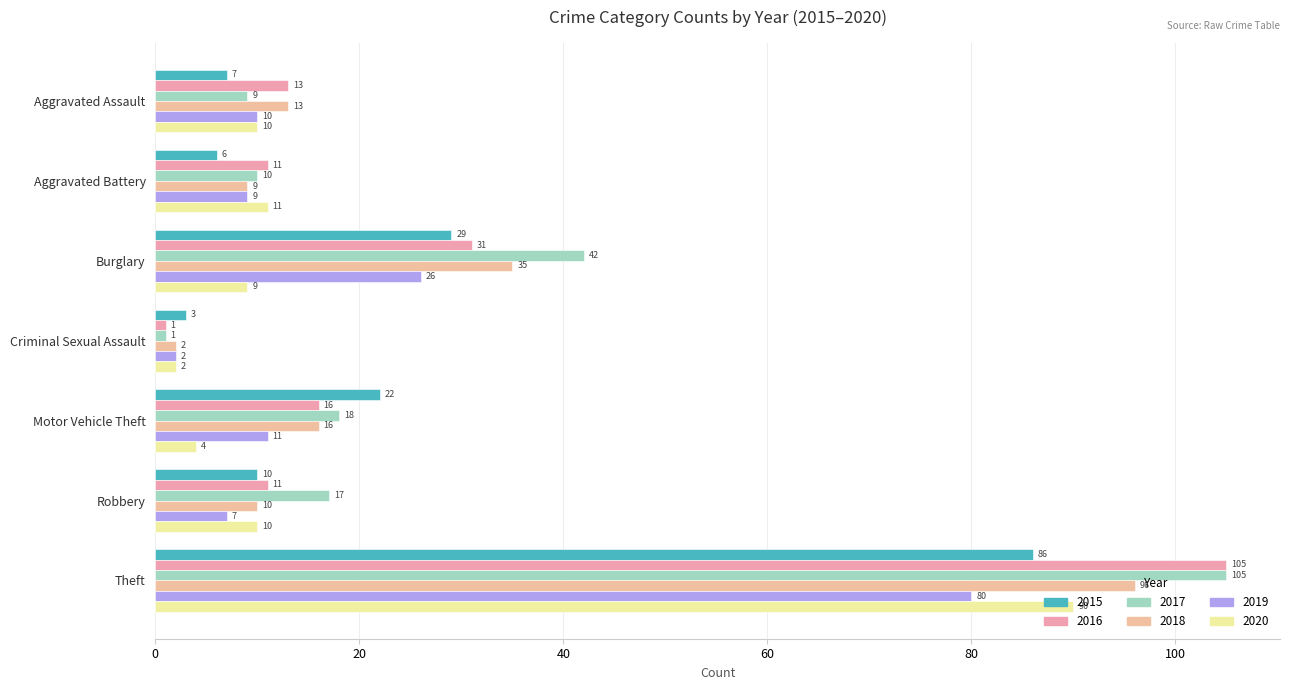

What is the total value across all series at Criminal Sexual Assault?

11